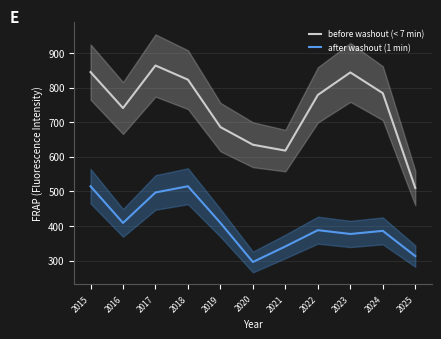

What is the greatest value displayed?

864